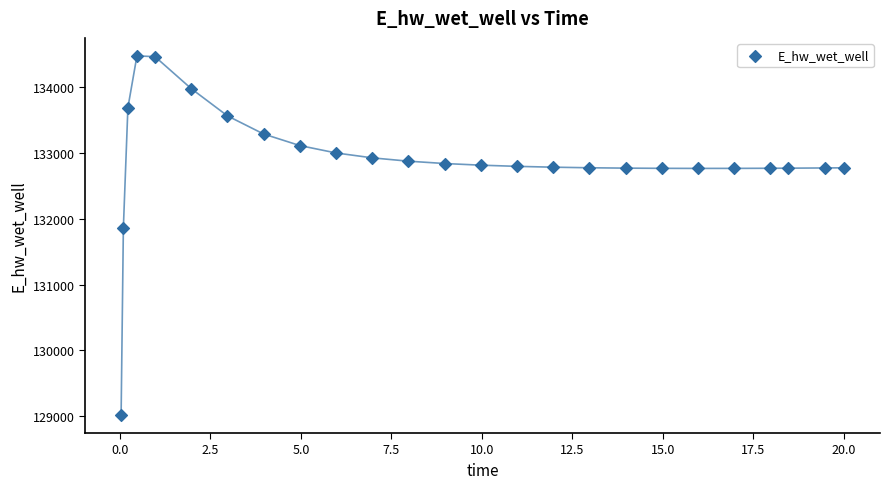

What Y value in the scatter plot is closest to 131748?

131867.1